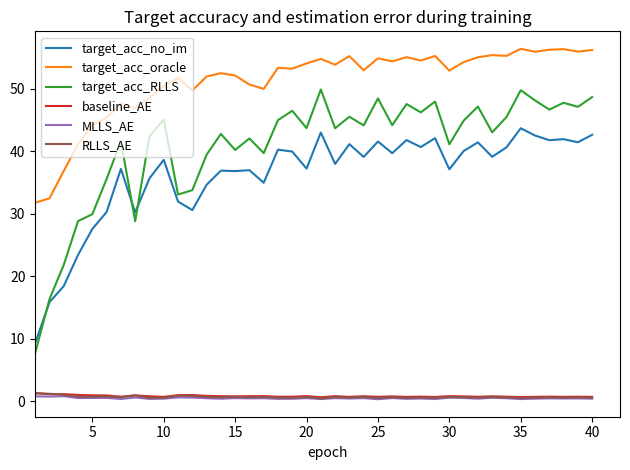

What is the maximum value shown in the chart?

56.4